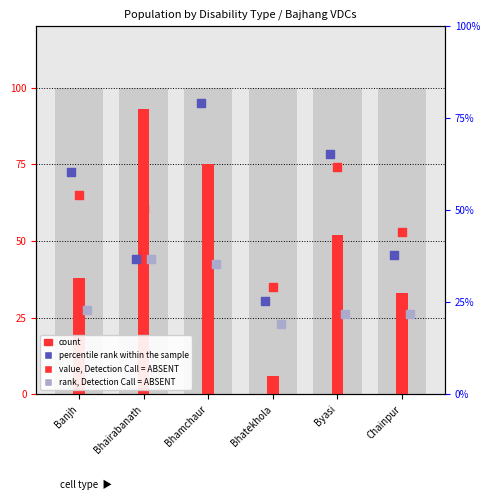

Which series reaches the minimum Y coordinate?

count